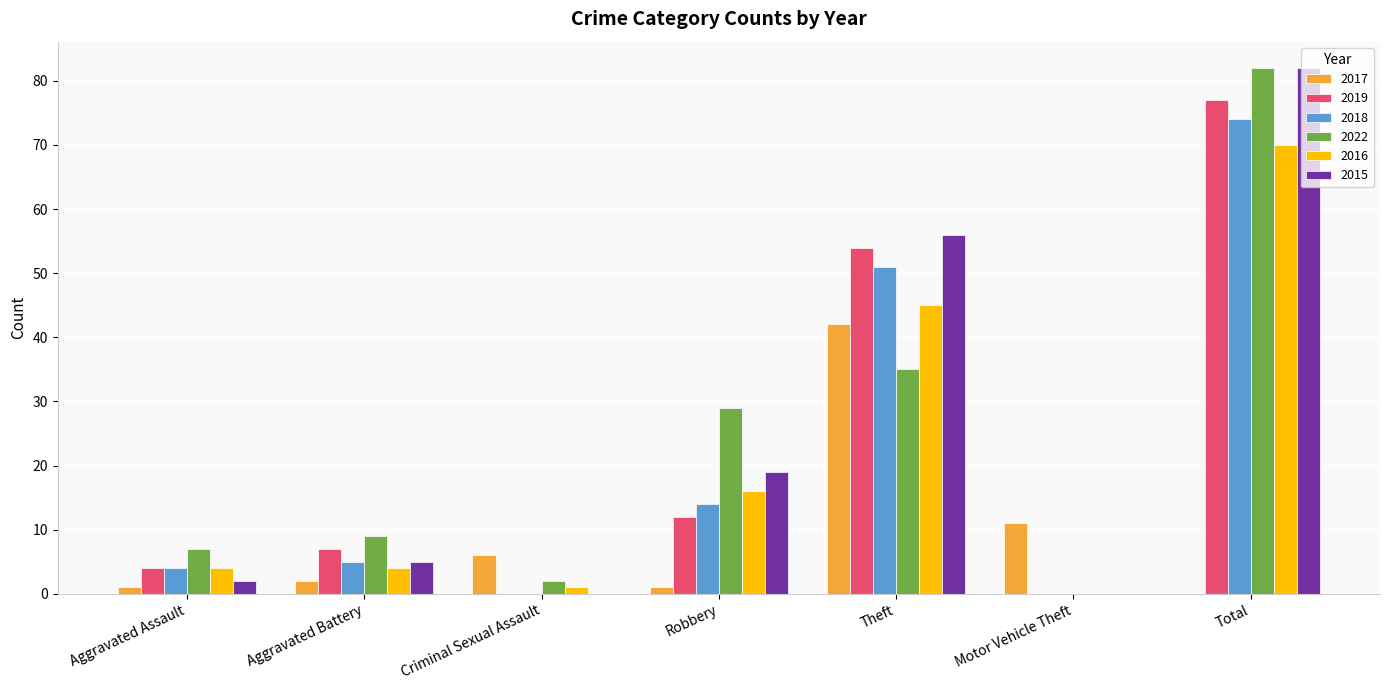

At which category is the sum across all series the highest?

Total